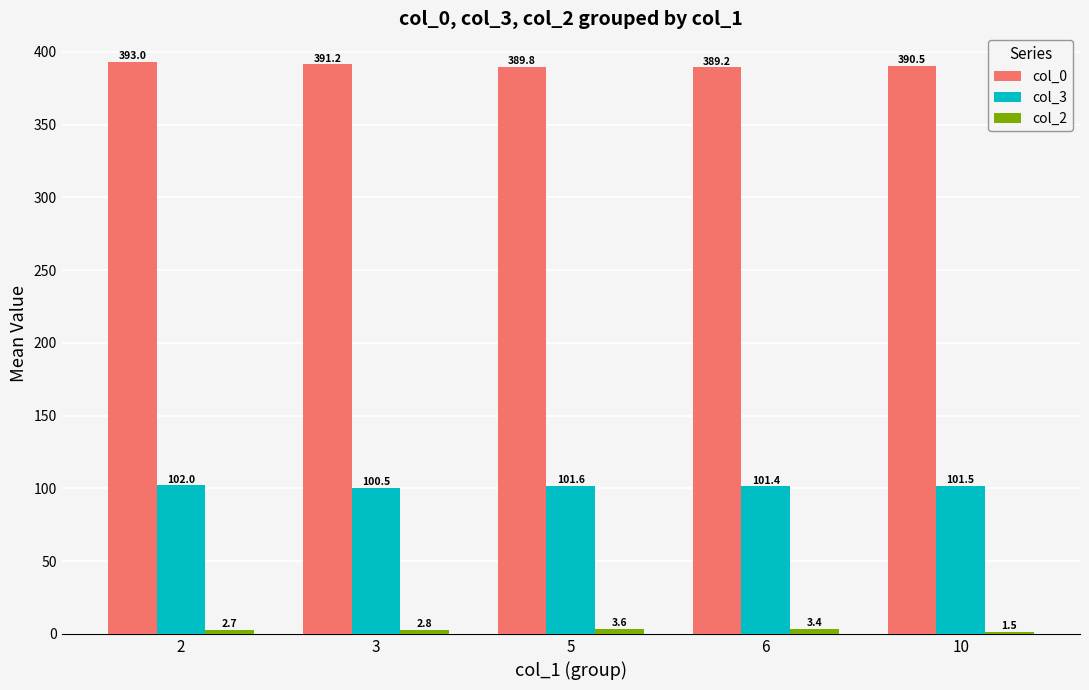

Rank the categories by col_0 value from highest to lowest.

2, 3, 10, 5, 6